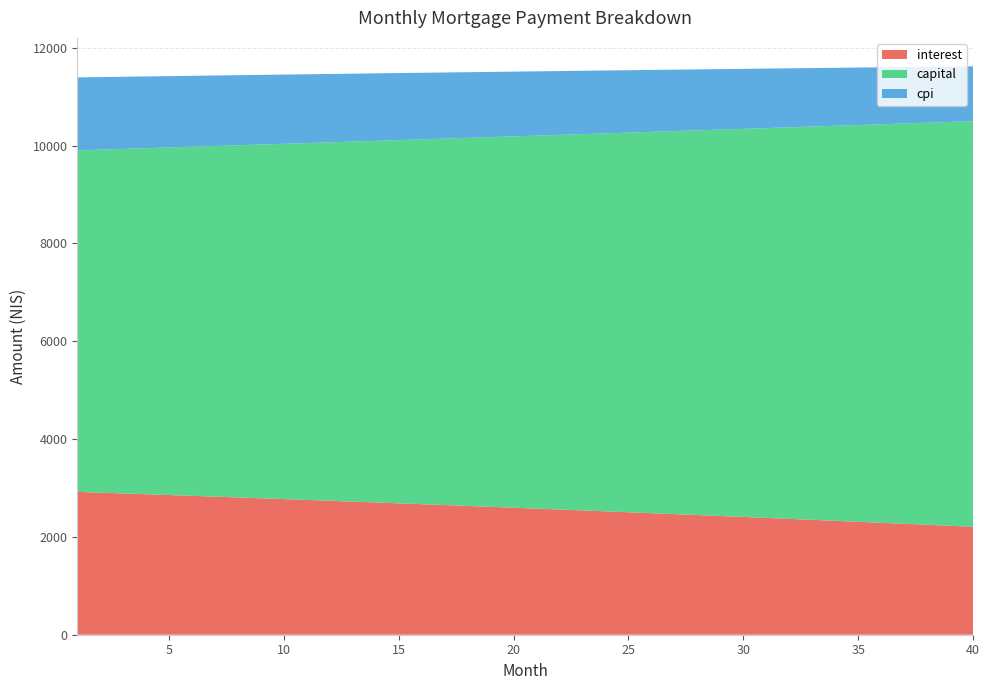

Reading right to left, extract all data points from this chart.

interest: 40=2206.4	39=2227.2	38=2247.9	37=2268.4	36=2288.7	35=2309.0	34=2329.1	33=2349.0	32=2368.9	31=2388.6	30=2408.1	29=2427.6	28=2446.9	27=2466.0	26=2485.1	25=2504.0	24=2522.8	23=2541.5	22=2560.0	21=2578.4	20=2596.7	19=2614.8	18=2632.9	17=2650.8	16=2668.6	15=2686.2	14=2703.8	13=2721.2	12=2738.5	11=2755.7	10=2772.8	9=2789.7	8=2806.5	7=2823.2	6=2839.8	5=2856.3	4=2872.7	3=2888.9	2=2905.0	1=2921.0
capital: 40=8293.2	39=8256.6	38=8220.3	37=8184.1	36=8148.1	35=8112.2	34=8076.5	33=8041.0	32=8005.6	31=7970.4	30=7935.3	29=7900.3	28=7865.6	27=7830.9	26=7796.5	25=7762.2	24=7728.0	23=7694.0	22=7660.1	21=7626.4	20=7592.8	19=7559.4	18=7526.1	17=7493.0	16=7460.0	15=7427.2	14=7394.5	13=7362.0	12=7329.5	11=7297.3	10=7265.2	9=7233.2	8=7201.4	7=7169.7	6=7138.1	5=7106.7	4=7075.4	3=7044.3	2=7013.2	1=6982.4
cpi: 40=1122.3	39=1133.0	38=1143.7	37=1154.3	36=1164.8	35=1175.3	34=1185.7	33=1196.0	32=1206.3	31=1216.4	30=1226.6	29=1236.6	28=1246.6	27=1256.5	26=1266.3	25=1276.1	24=1285.8	23=1295.5	22=1305.1	21=1314.6	20=1324.0	19=1333.4	18=1342.8	17=1352.0	16=1361.2	15=1370.4	14=1379.4	13=1388.4	12=1397.4	11=1406.3	10=1415.1	9=1423.9	8=1432.6	7=1441.2	6=1449.8	5=1458.3	4=1466.8	3=1475.2	2=1483.5	1=1491.8